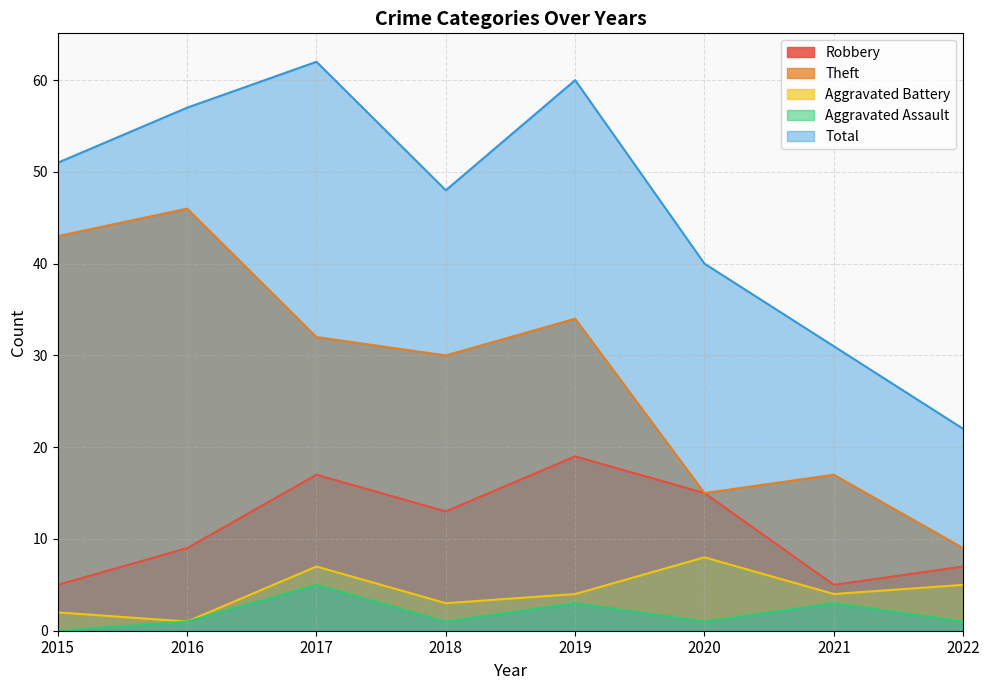

Where is the first local maximum for Theft?

2016